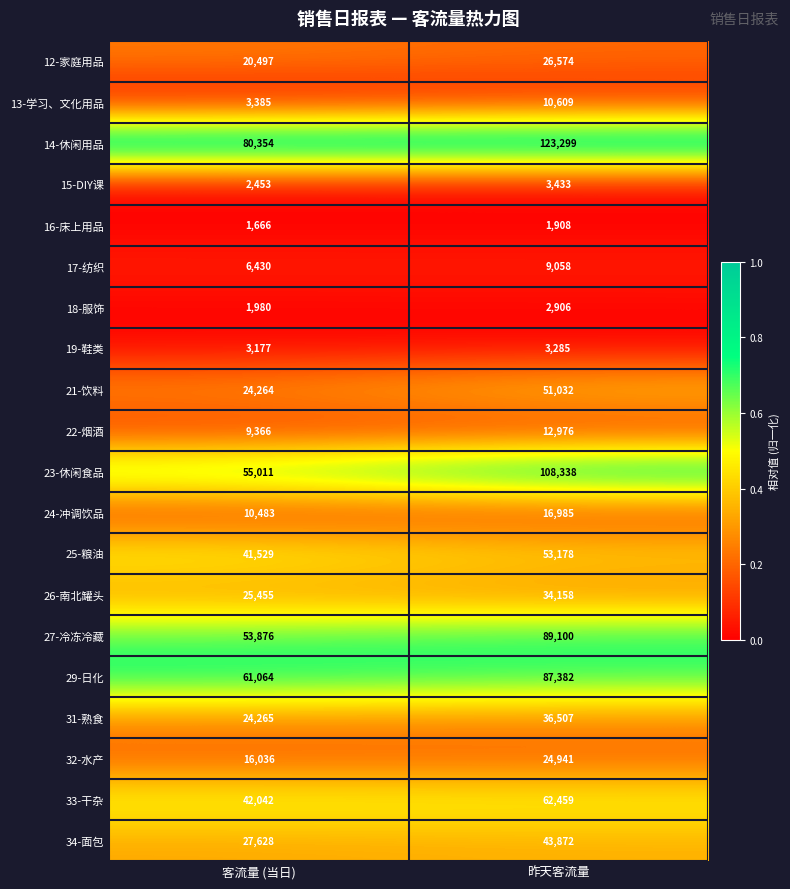

Which series has the widest spread of values?

23-休闲食品